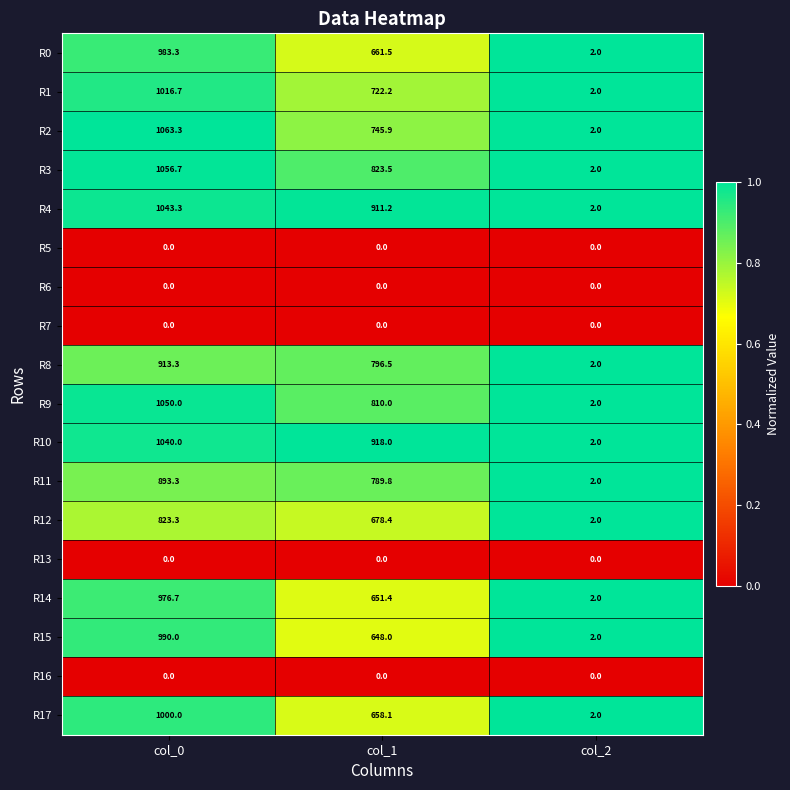

Which series changed the most between col_0 and col_1?

R15